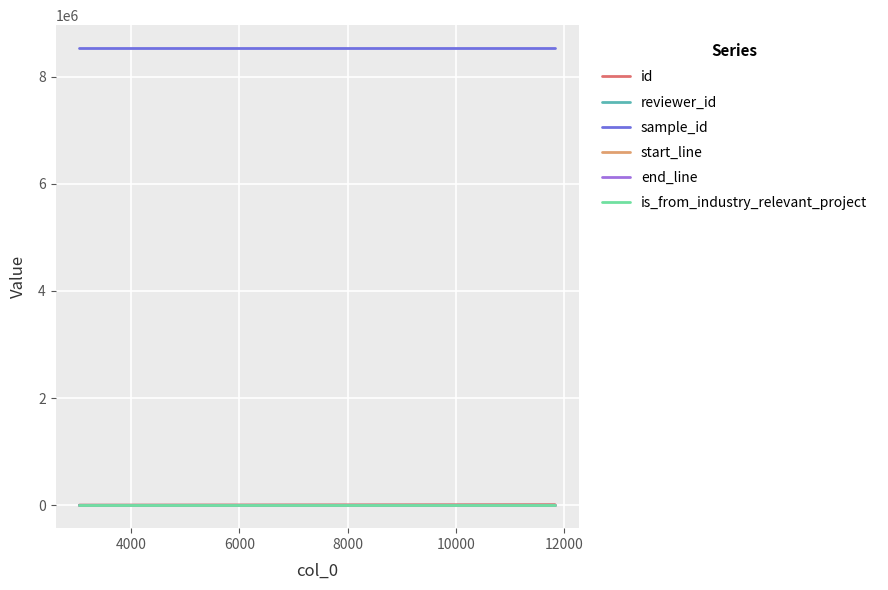

What are all the series names shown in the legend?

id, reviewer_id, sample_id, start_line, end_line, is_from_industry_relevant_project